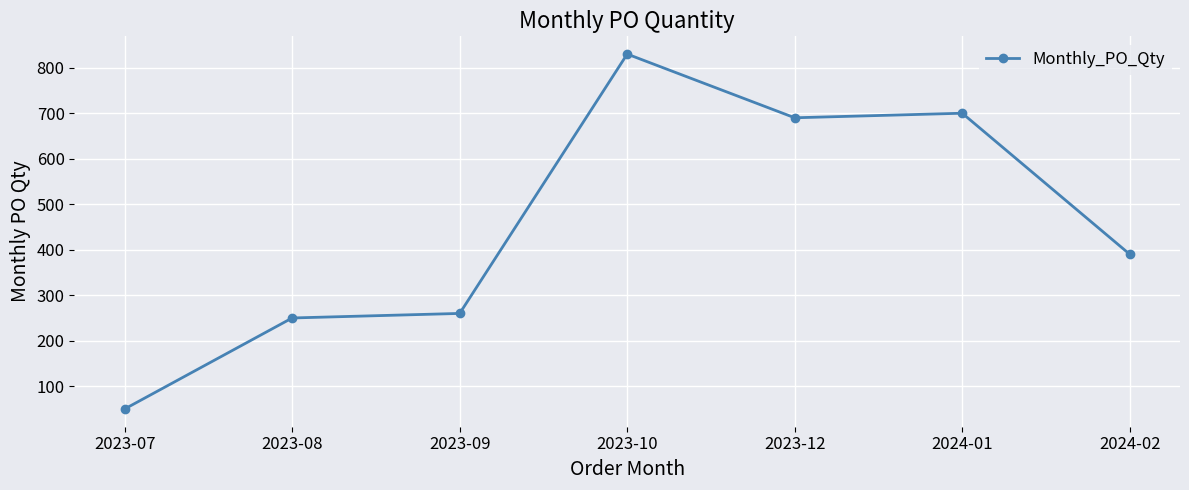

Rank the categories by value from lowest to highest.

2023-07, 2023-08, 2023-09, 2024-02, 2023-12, 2024-01, 2023-10